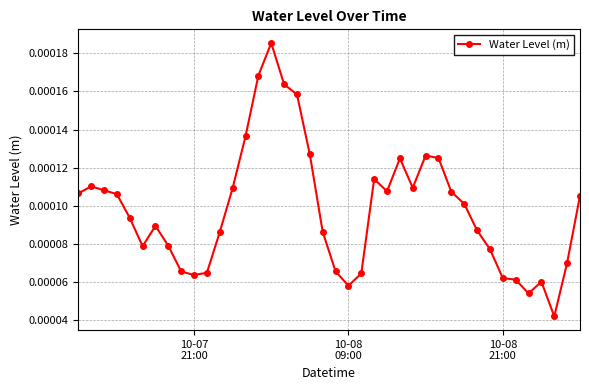

True or false: the data has more than 2 interior local peaks.

True